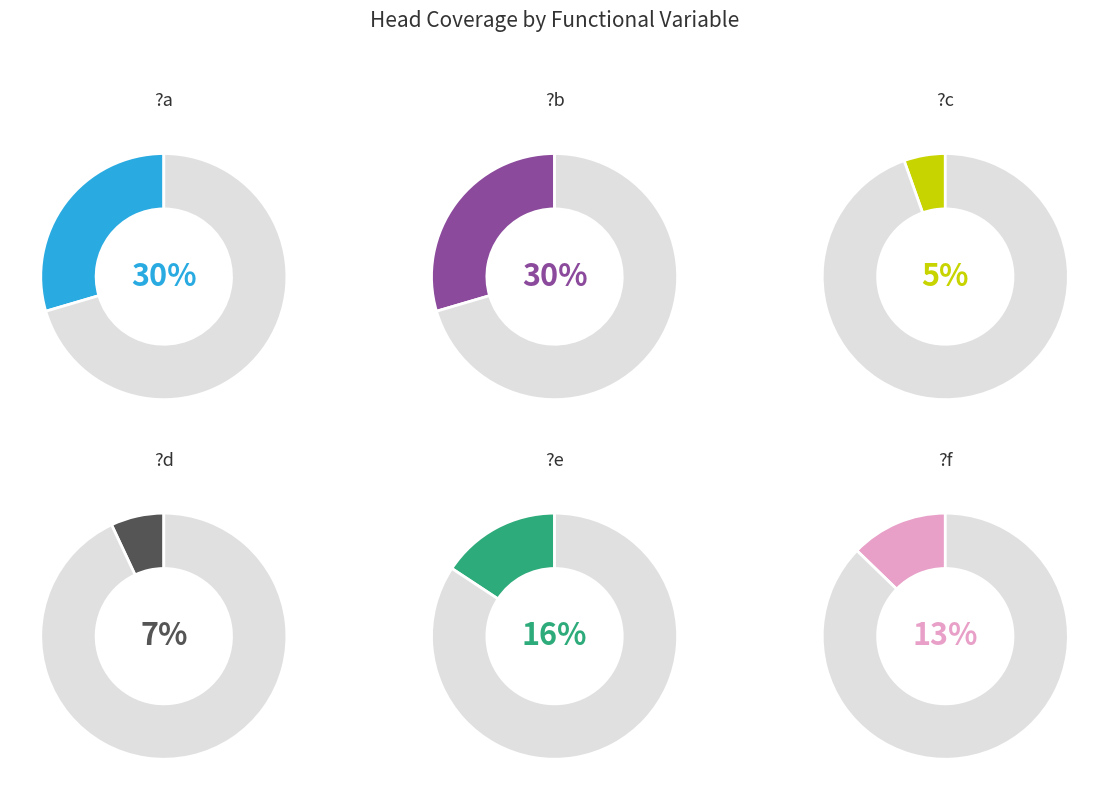

What percentage is NOT represented by ?d?

93.0%